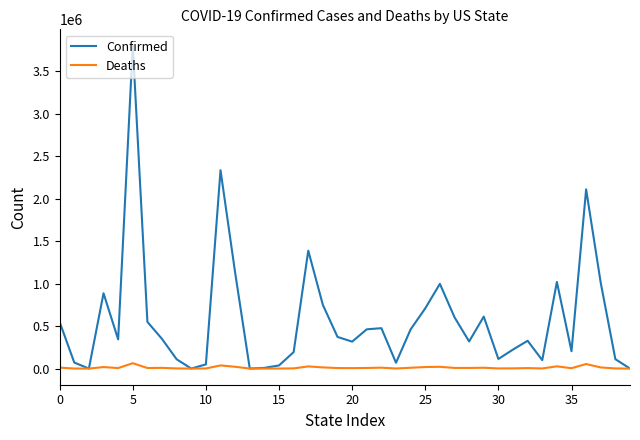

Which series has the largest total across all categories?

Confirmed